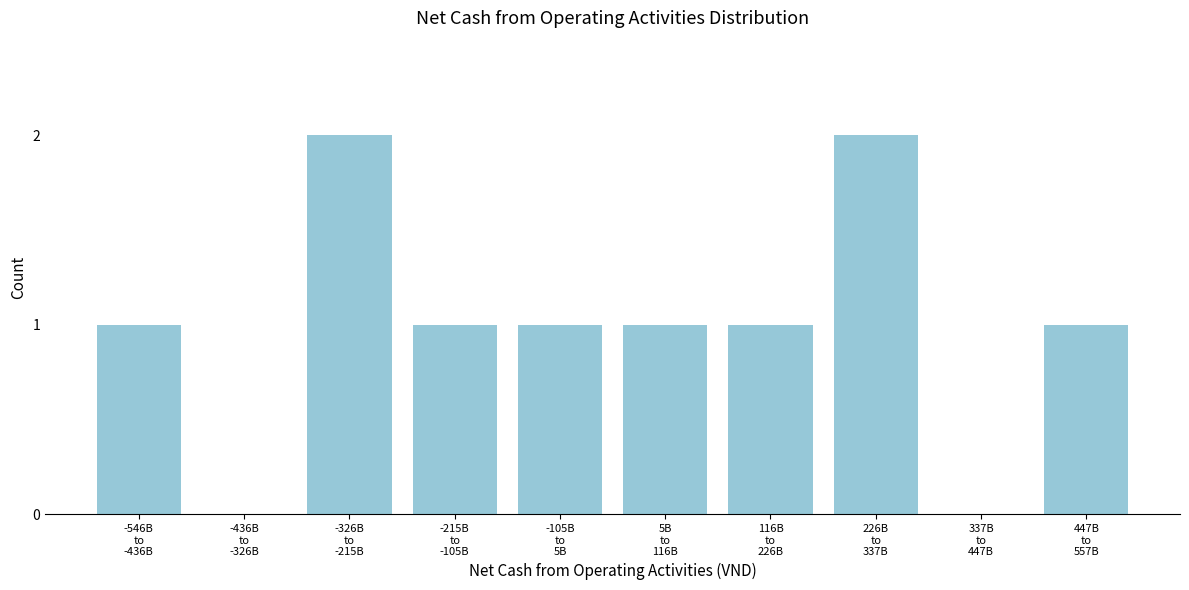

What is the sum of all values?

10